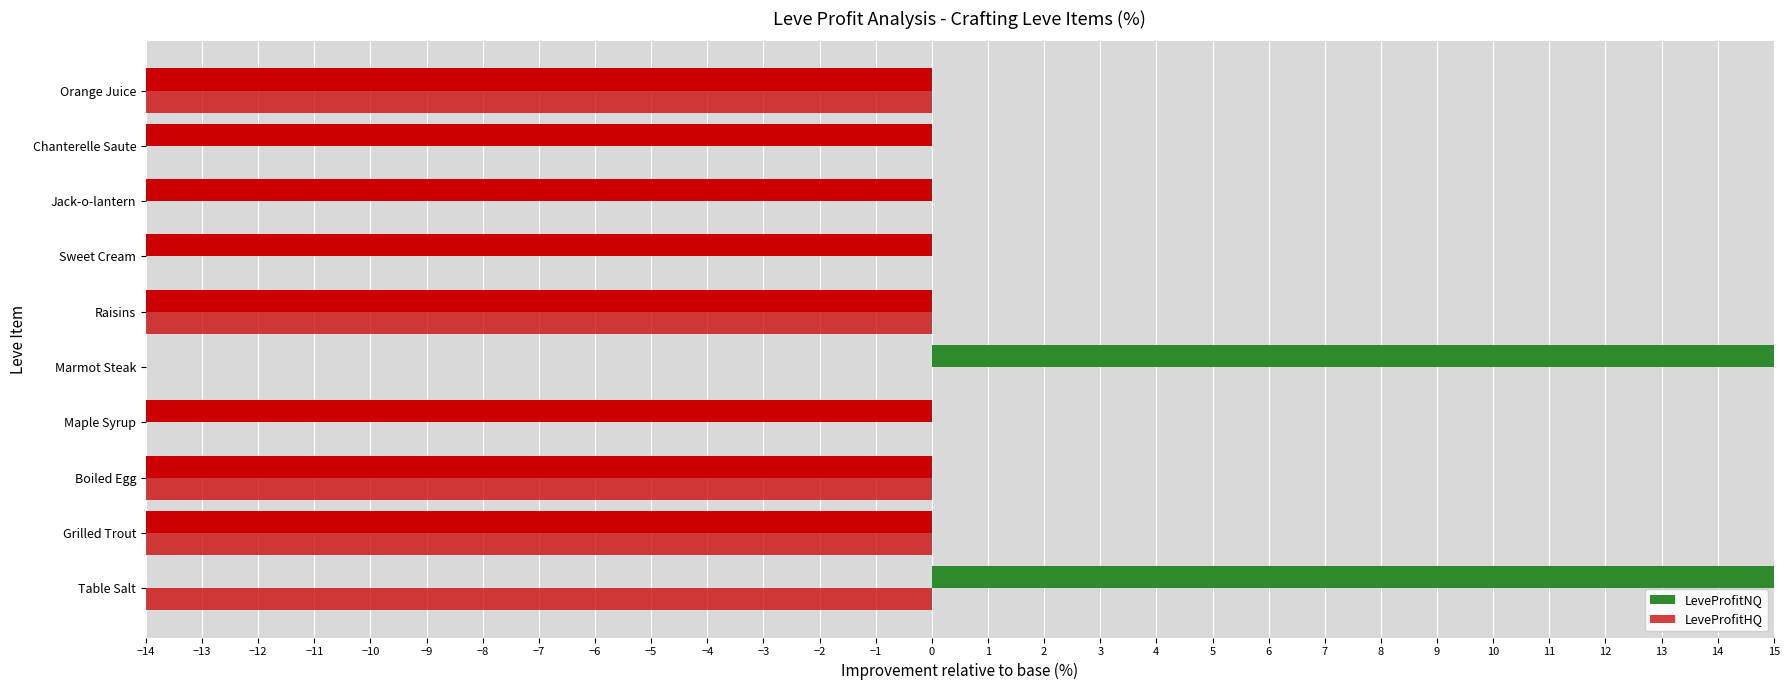

How many series are shown in this chart?

2